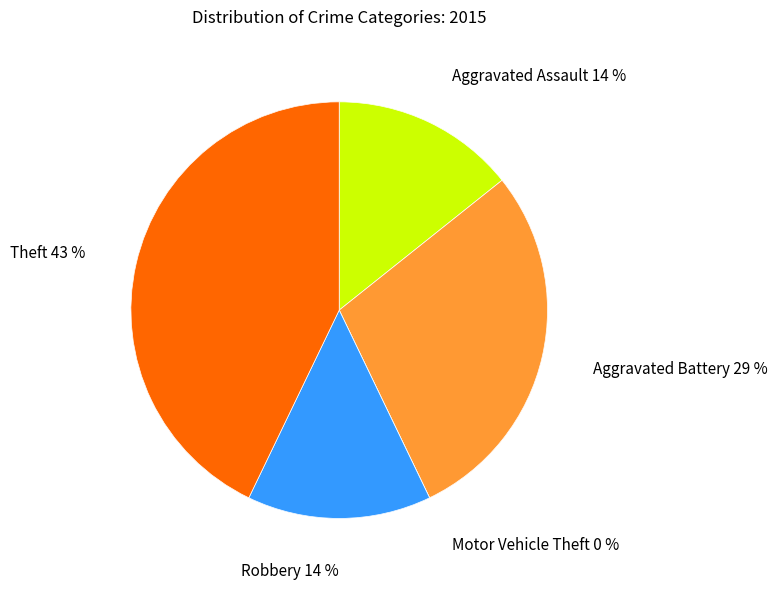

Which category has the smallest portion of the pie?

Motor Vehicle Theft